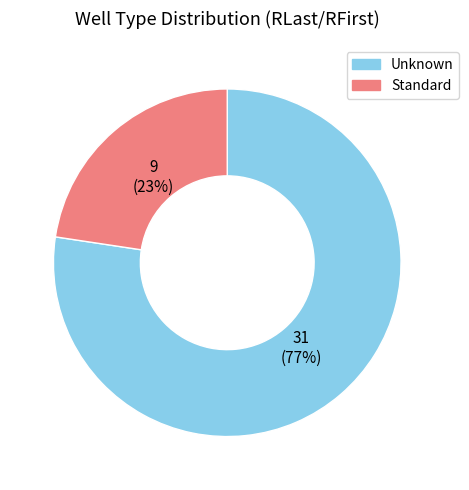

Is it true that Standard is 23% of the pie?

True